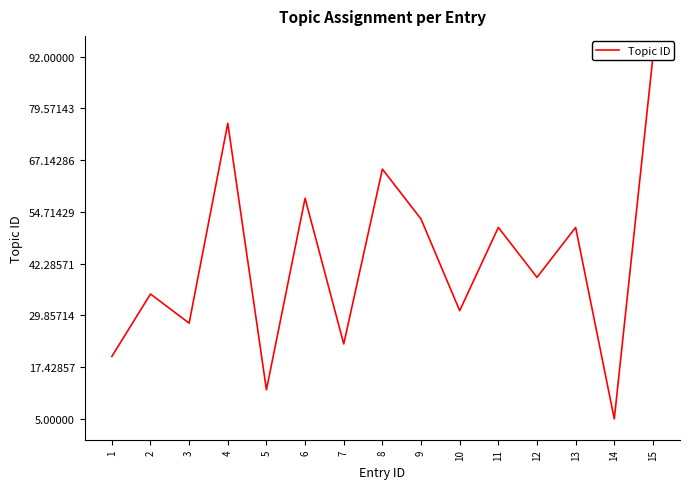

How many interior local peaks (higher than both neighbors) does the data have?

6